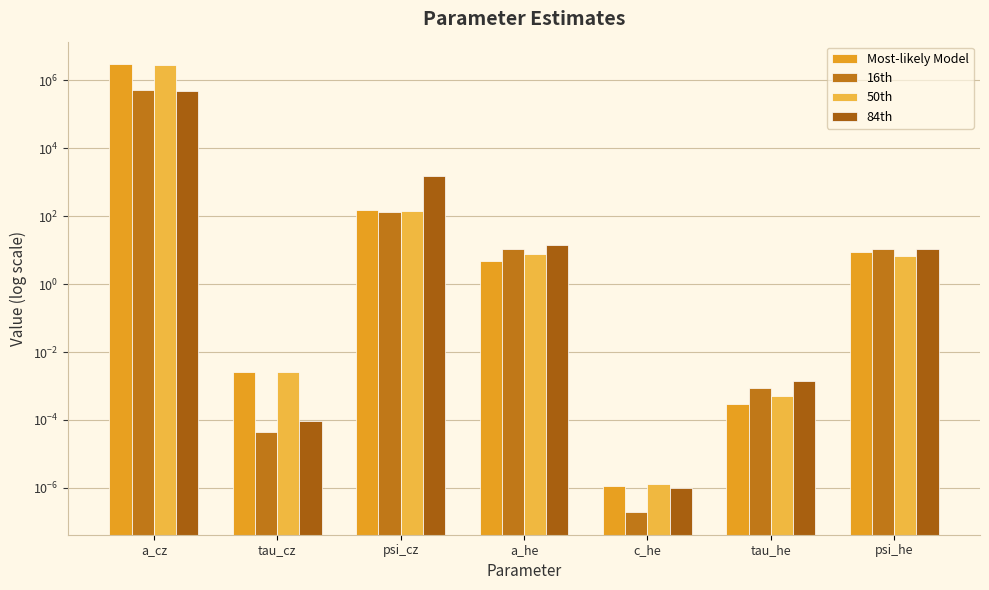

The Most-likely Model series shows 45.2 at psi_cz. True or false?

False